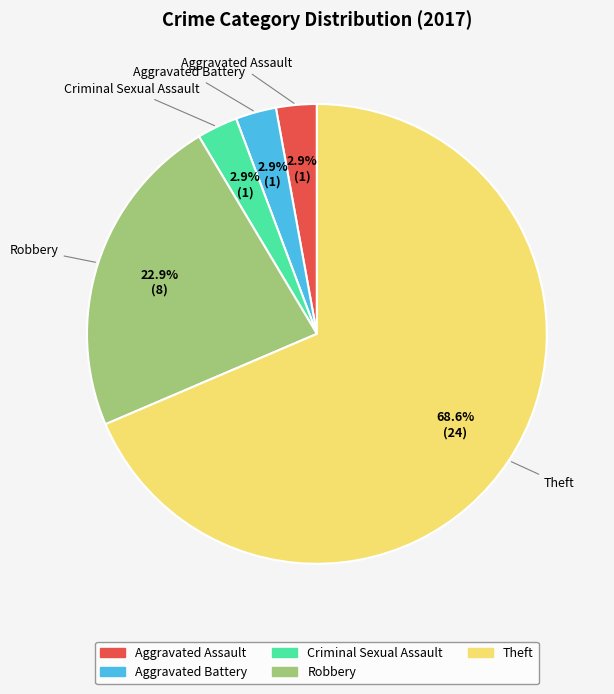

How many segments does this pie chart have?

5